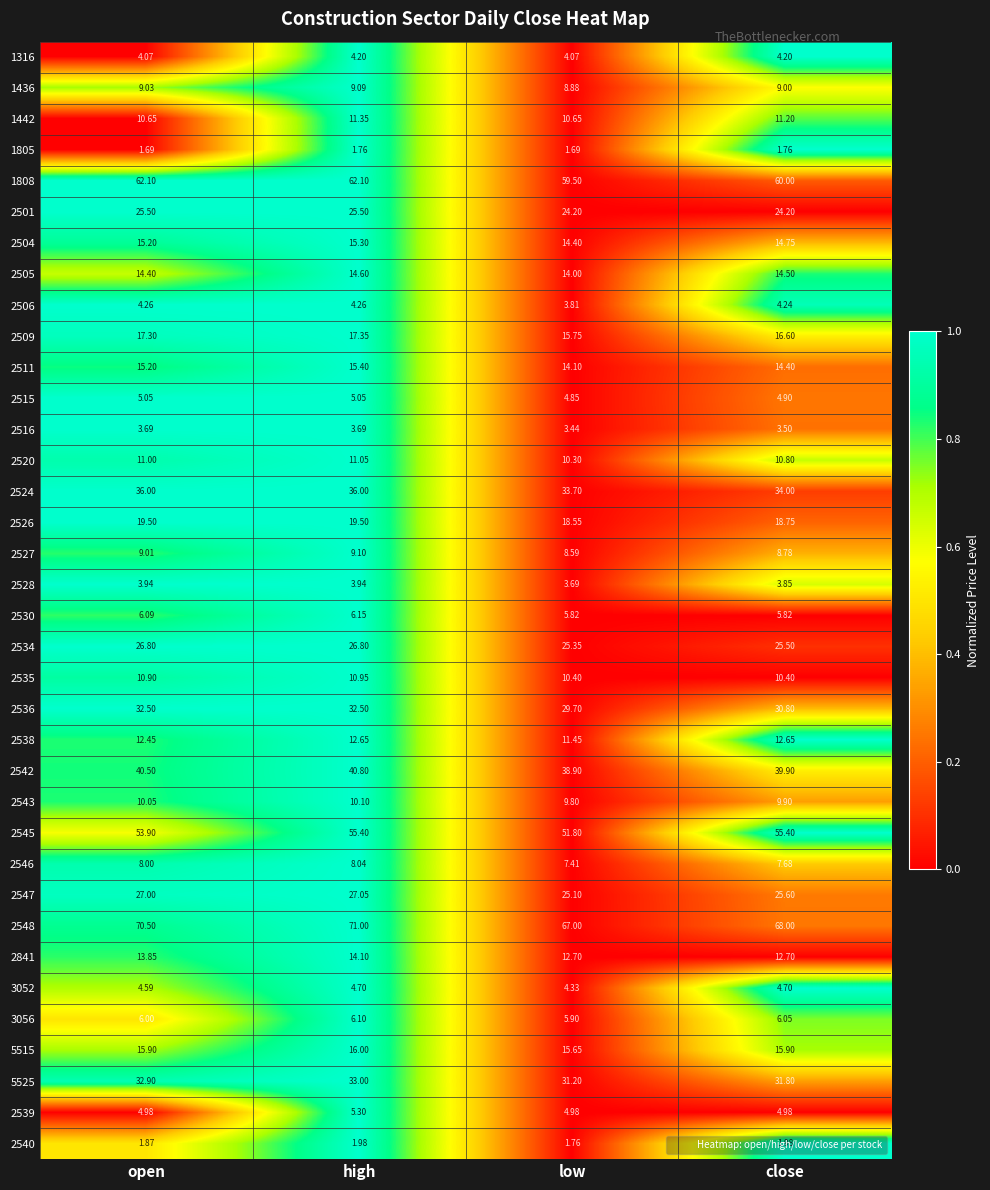

What is the difference between the highest and lowest values at close?

66.2